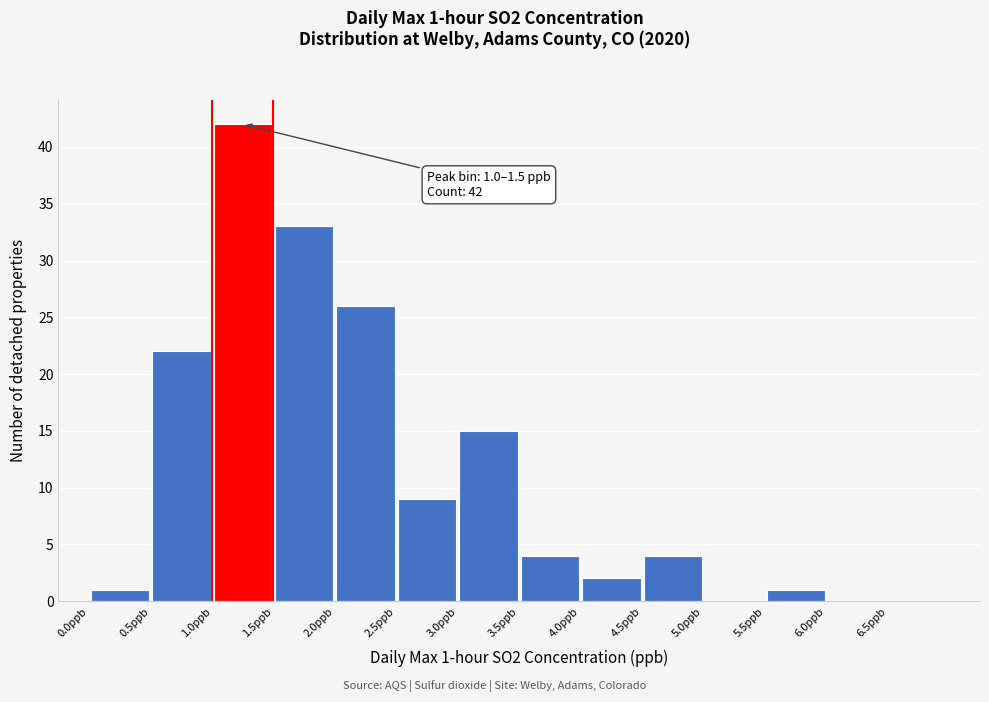

Over which range of the x-axis is the bar tallest?

1.0 to 1.5